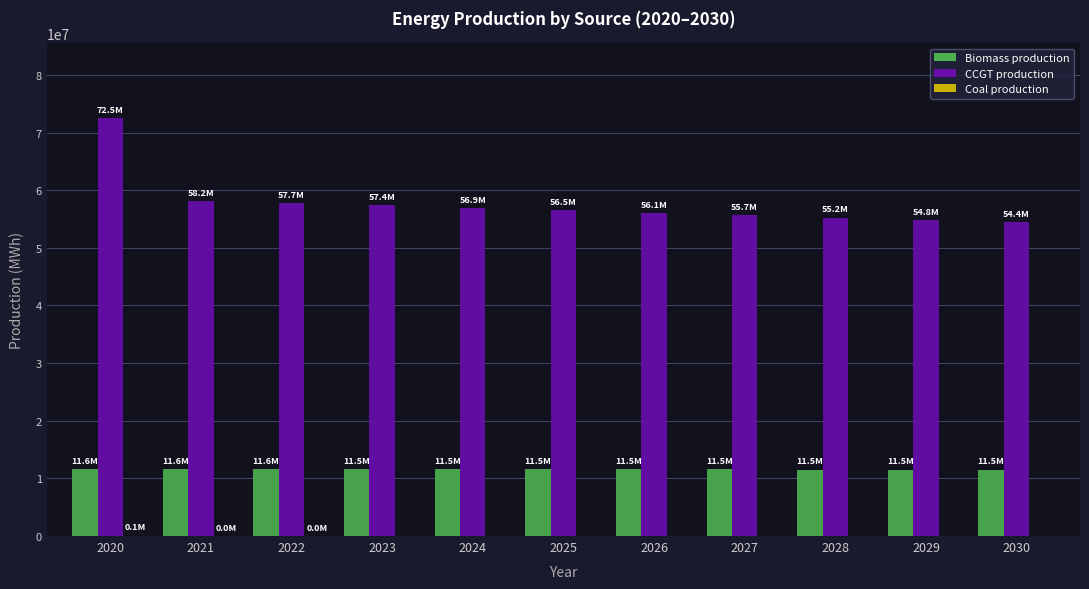

Does the chart contain stacked bars?

No